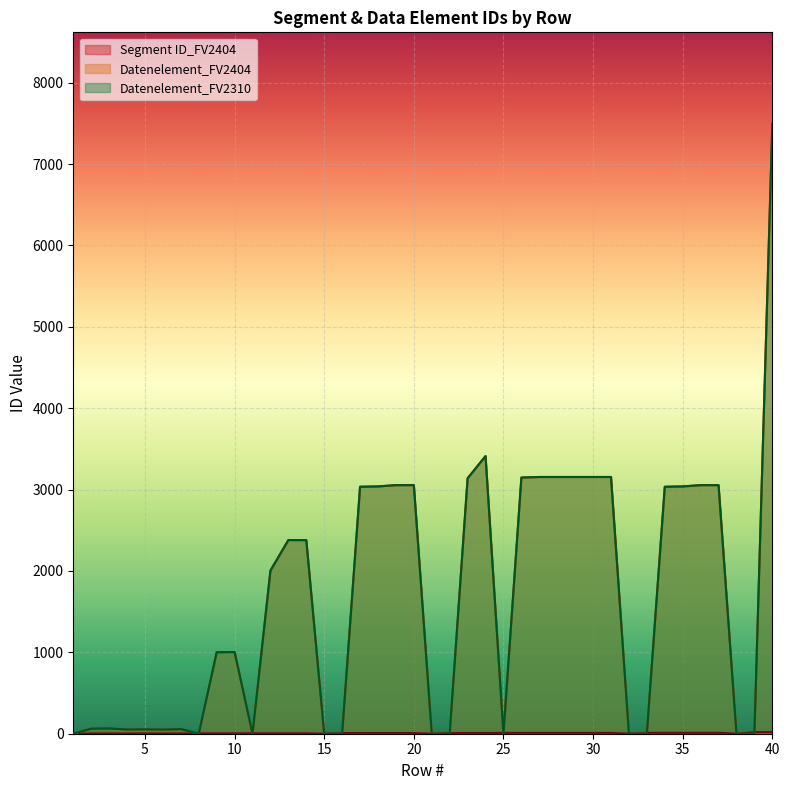

What is the average value of the Segment ID_FV2404 series?

7